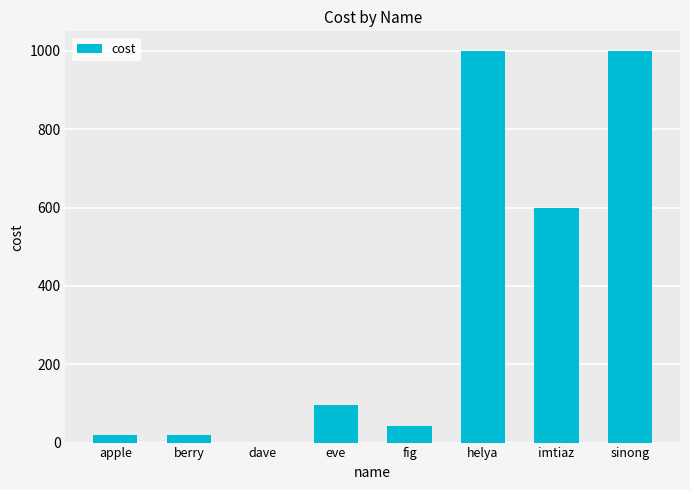

What is the greatest value displayed?

1000